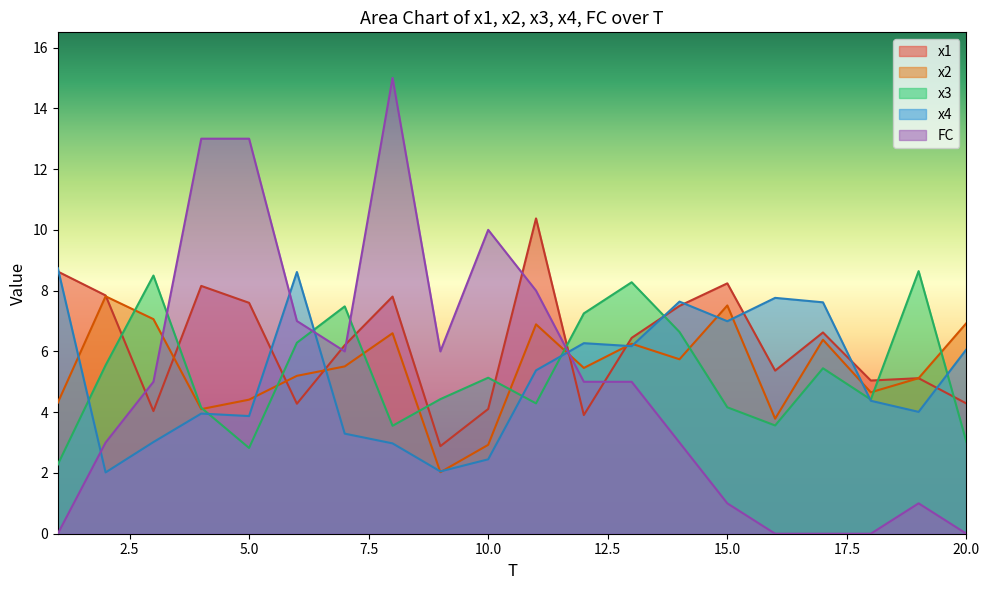

List the series in order of their peak value, lowest first.

x2, x3, x4, x1, FC